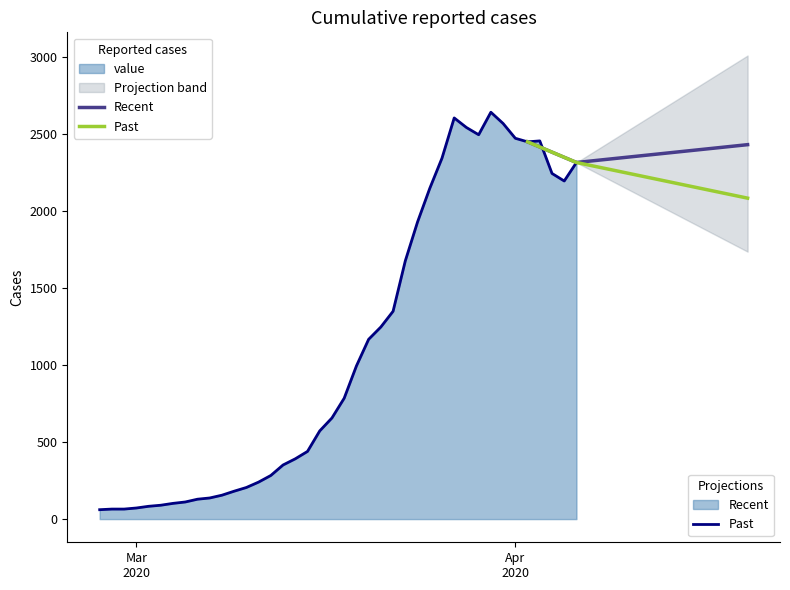

What is the maximum value for Recent?

2447.0